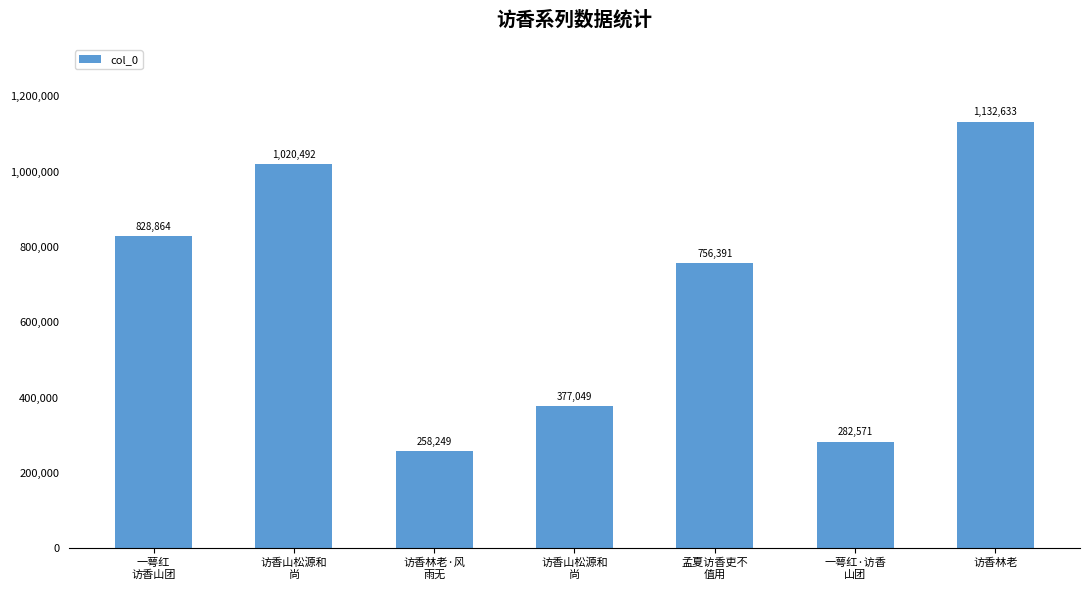

List the labels in order of value, largest first.

访香林老, 访香山松源和
尚, 一萼红
访香山团, 孟夏访香吏不
值用, 访香山松源和
尚, 一萼红·访香
山团, 访香林老·风
雨无